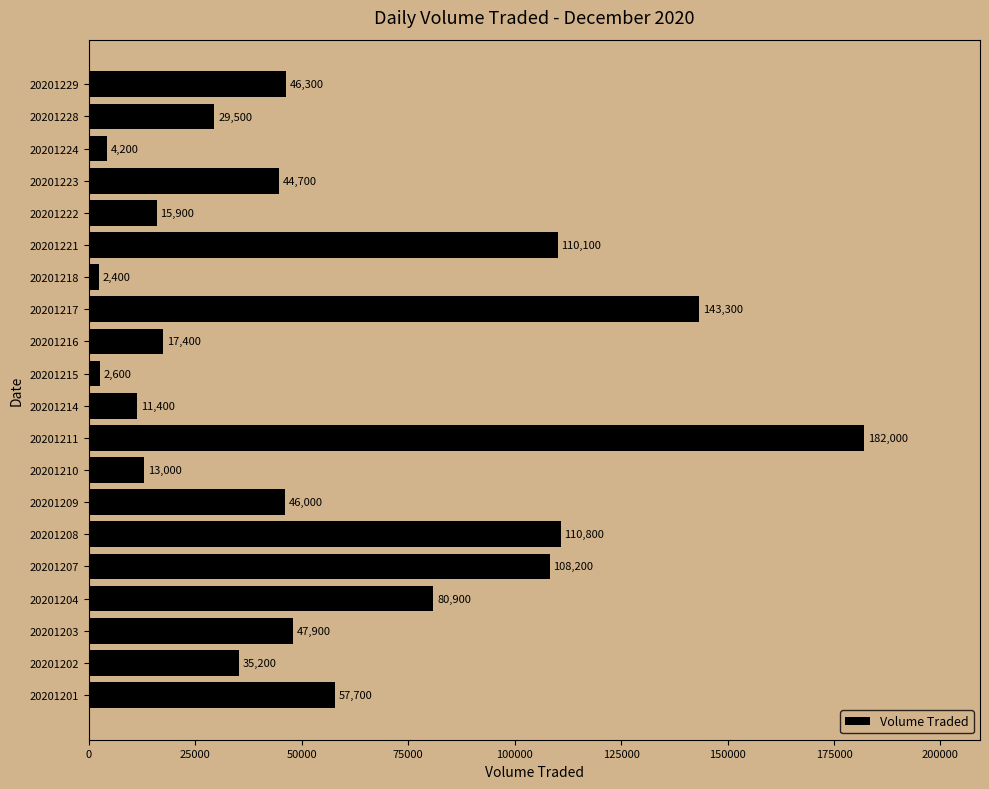

Which label corresponds to the largest value in the chart?

20201211